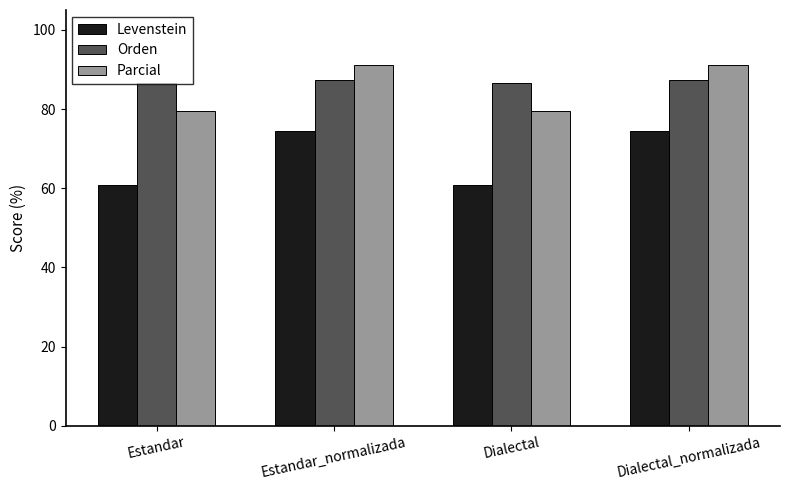

What is the total value across all series at Estandar_normalizada?

252.9